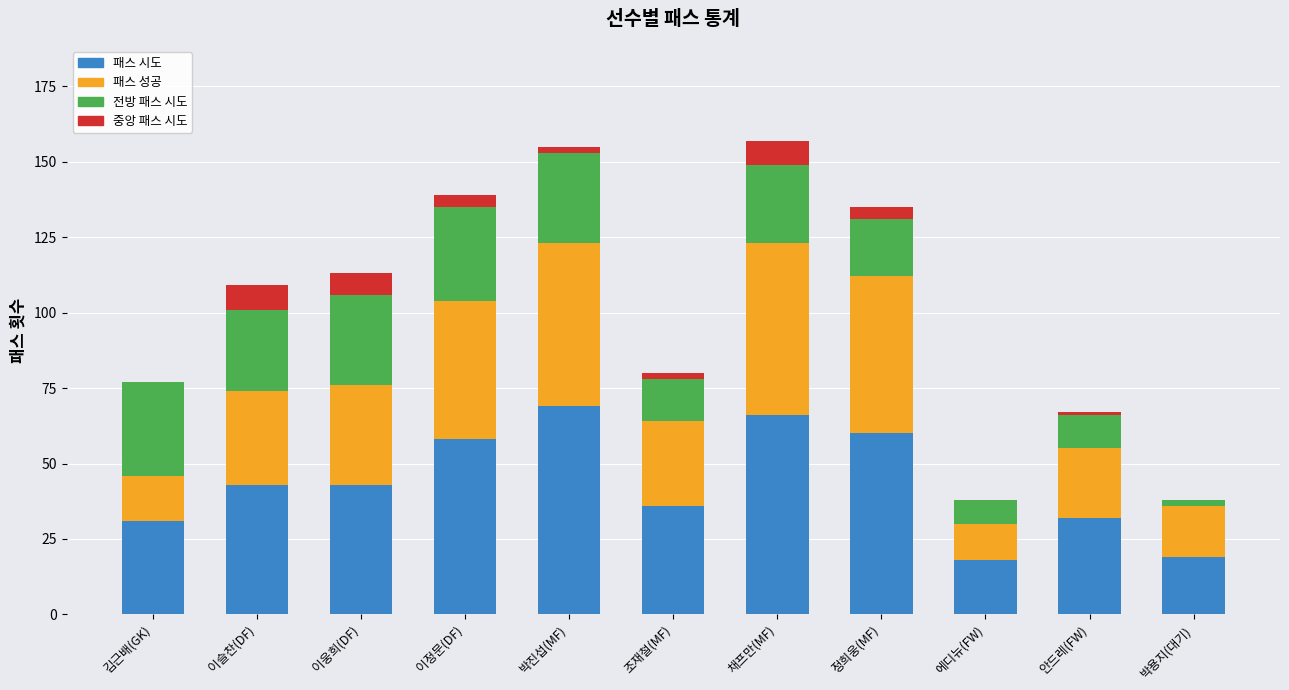

What is the sum of all 패스 시도 values?

475